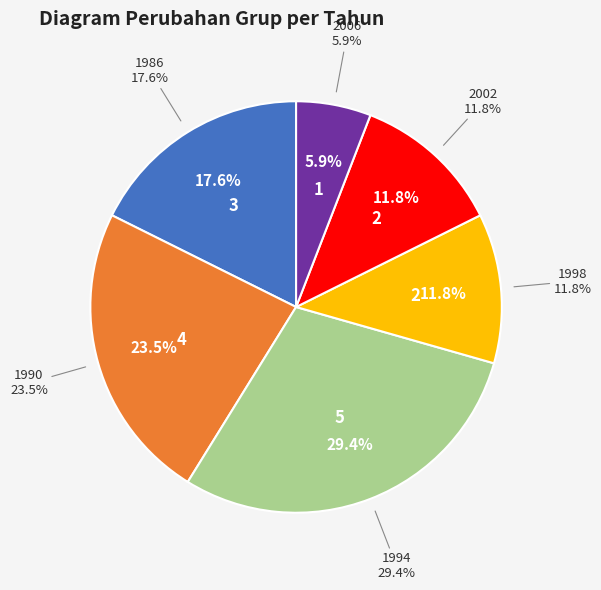

To the nearest percent, what percentage of the pie is 2002?

12%